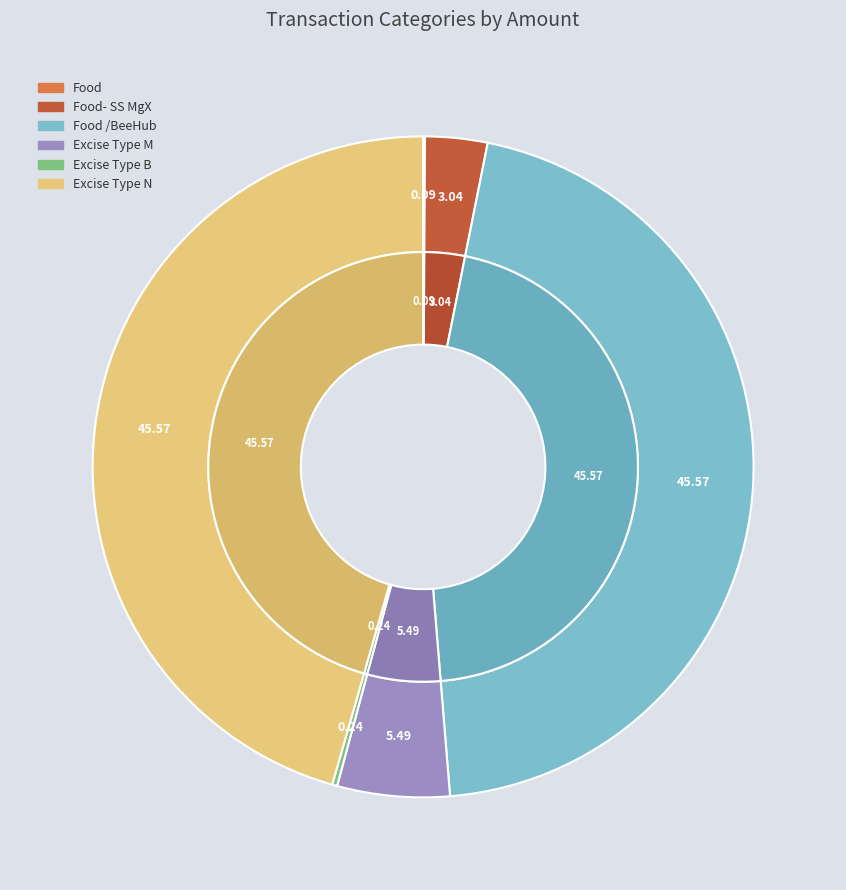

What percentage do Food /BeeHub and Food together represent?

45.7%